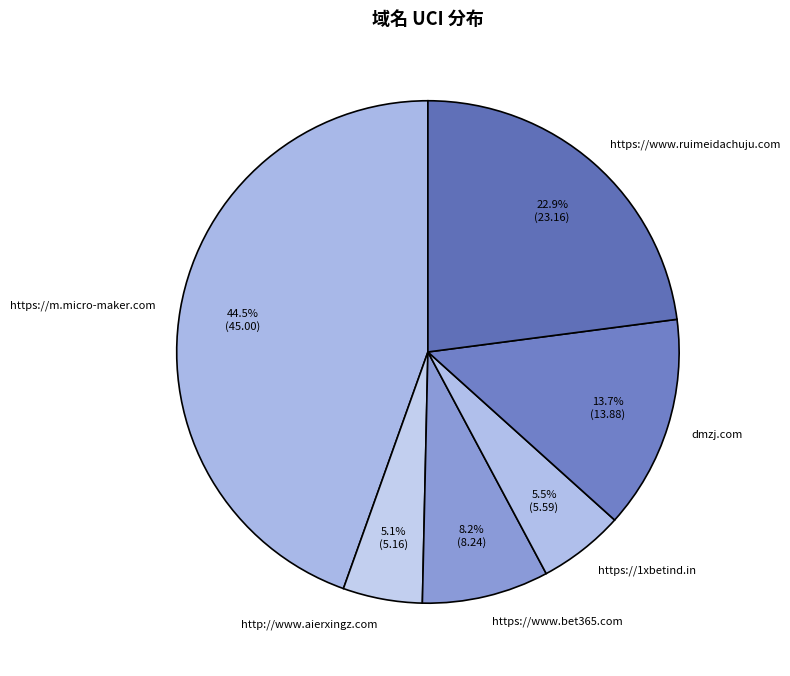

The dmzj.com slice represents 14% of the pie. True or false?

True